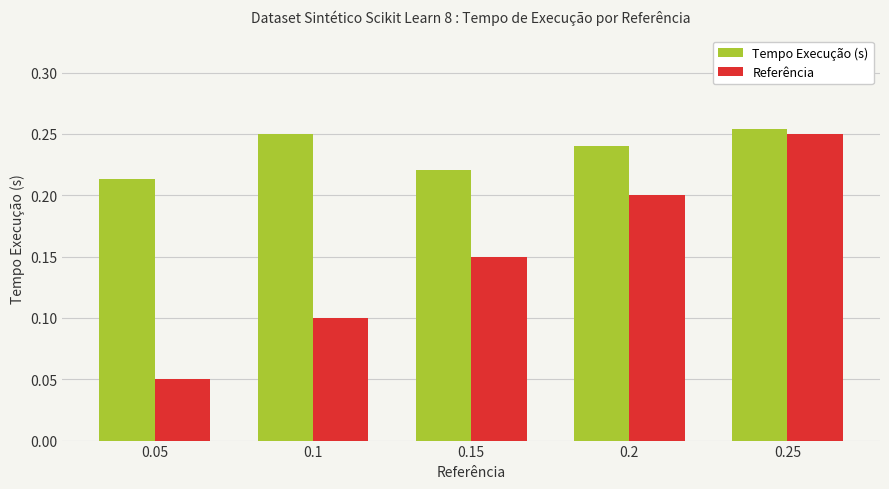

Which label corresponds to the smallest value in the chart?

0.05